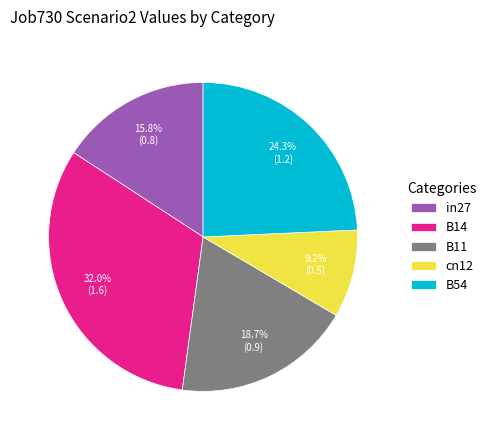

Count the number of slices in the pie.

5